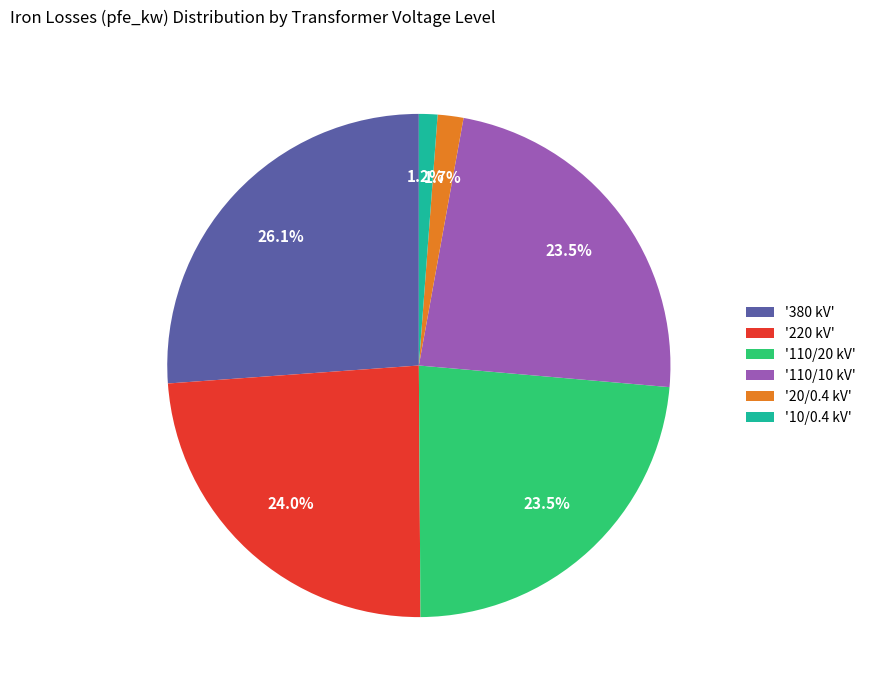

Does '20/0.4 kV' represent more than half of the total?

No